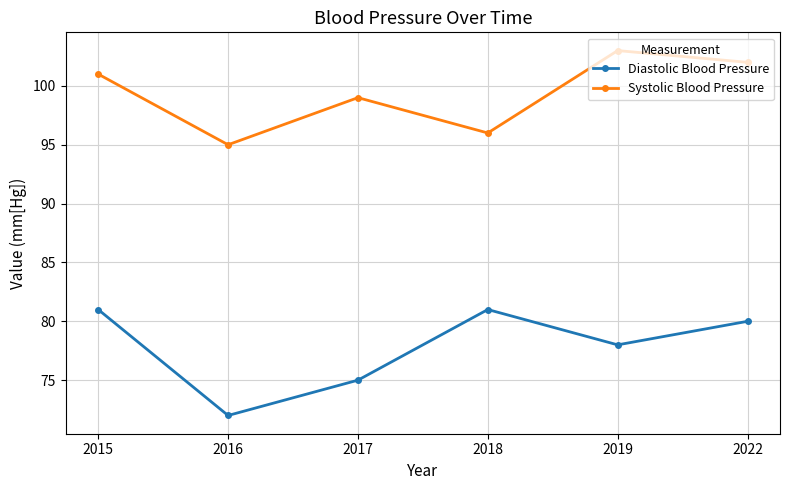

Reading left to right, list all the values displayed in this chart.

Diastolic Blood Pressure: 81	72	75	81	78	80
Systolic Blood Pressure: 101	95	99	96	103	102